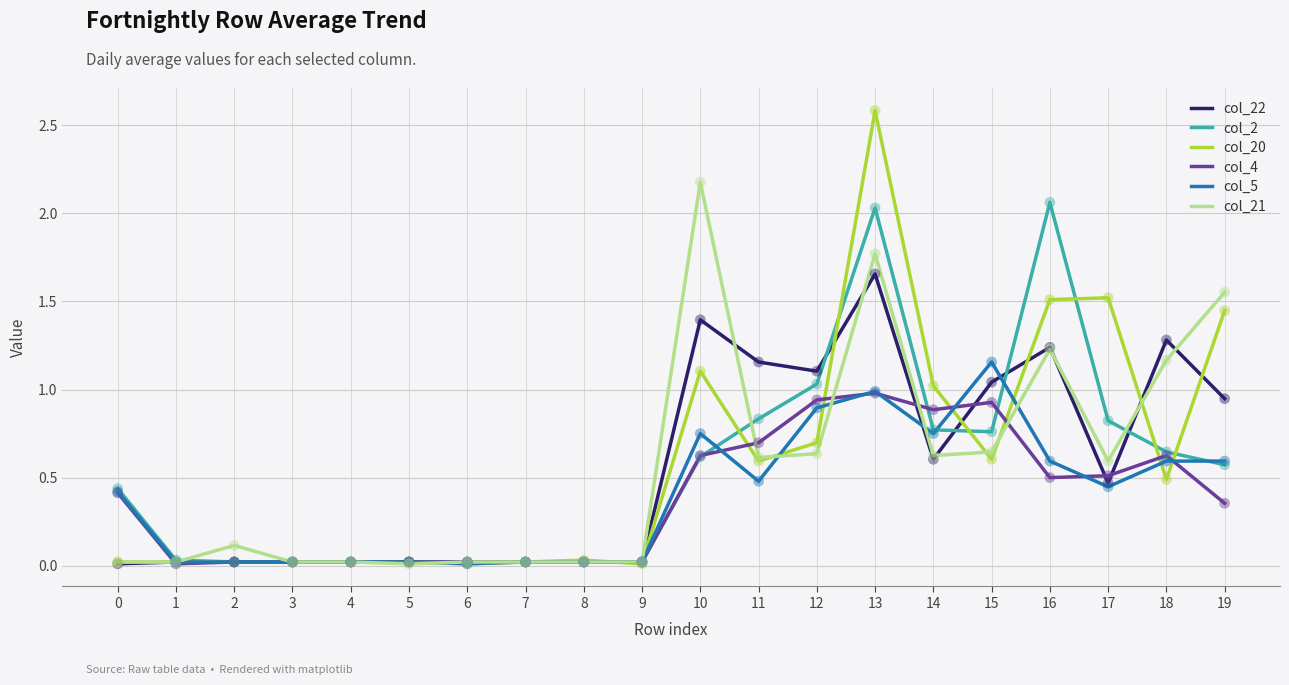

Which series has the largest range (max minus min)?

col_20